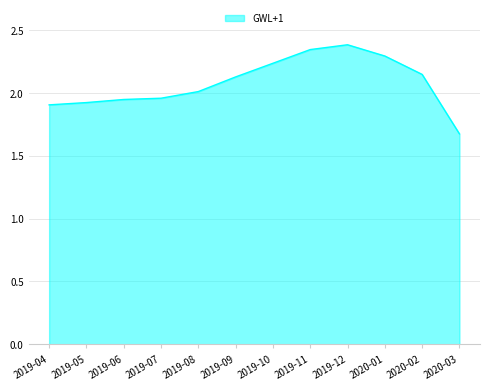

What position from the left is 2020-01?

10